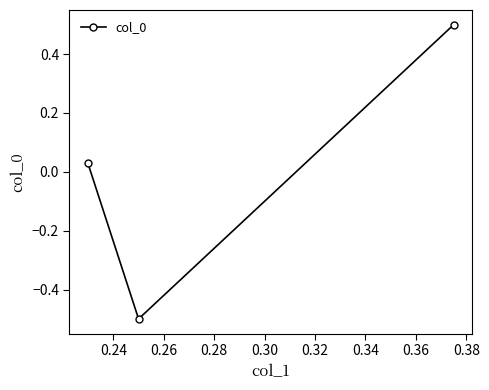

What is the greatest value displayed?

0.5